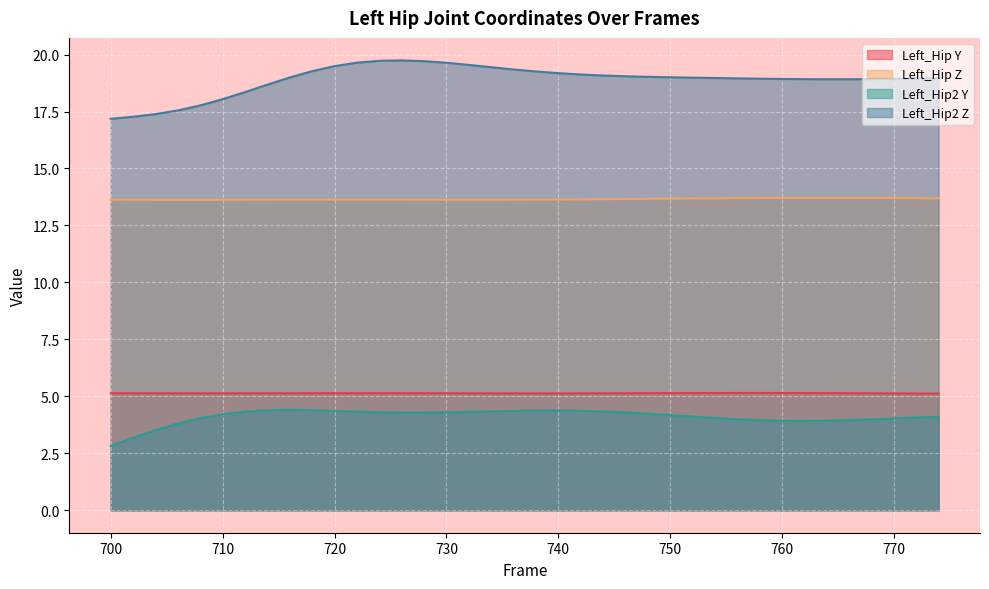

Is it true that Left_Hip2 Z equals 26.7 at 758?

False